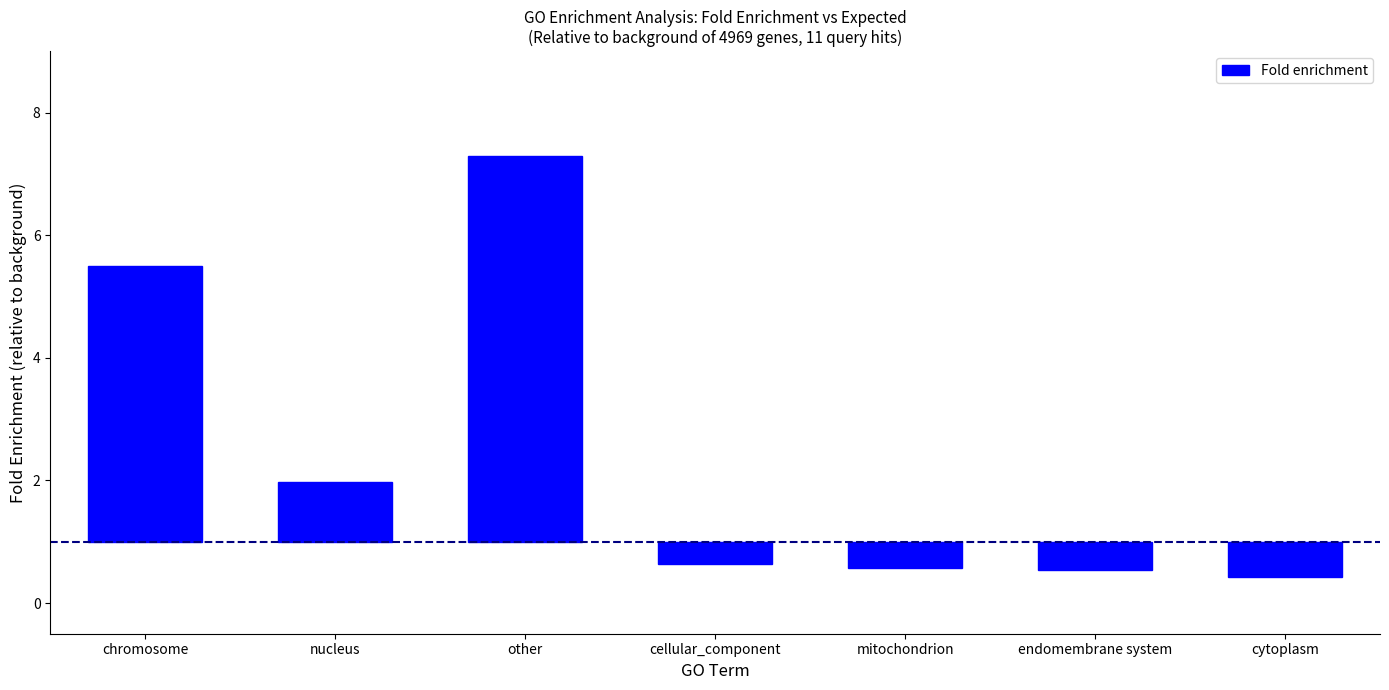

At which category does the chart reach its peak across all series?

other